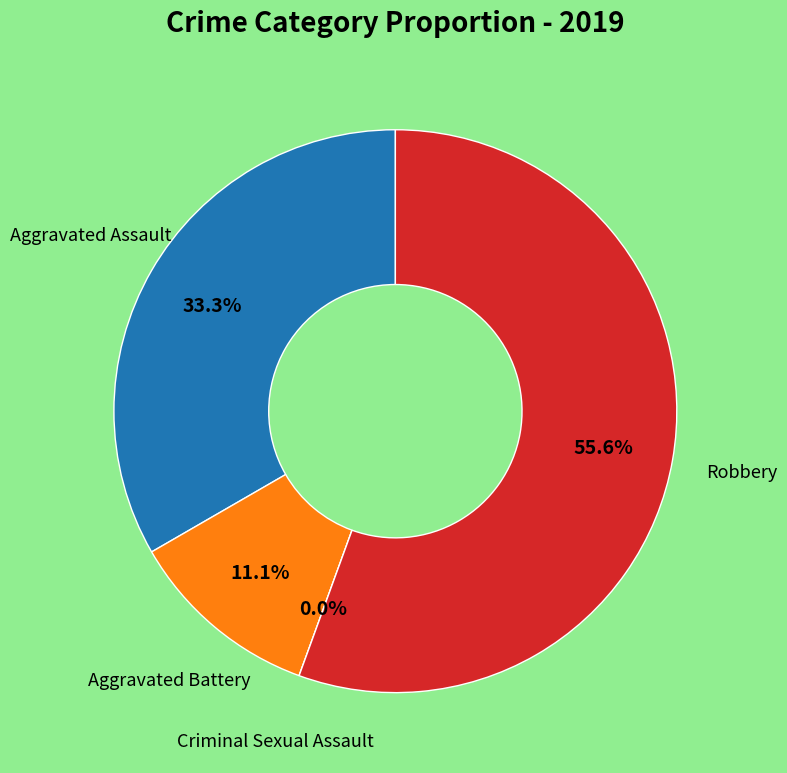

Rank the categories by value from lowest to highest.

Criminal Sexual Assault, Aggravated Battery, Aggravated Assault, Robbery